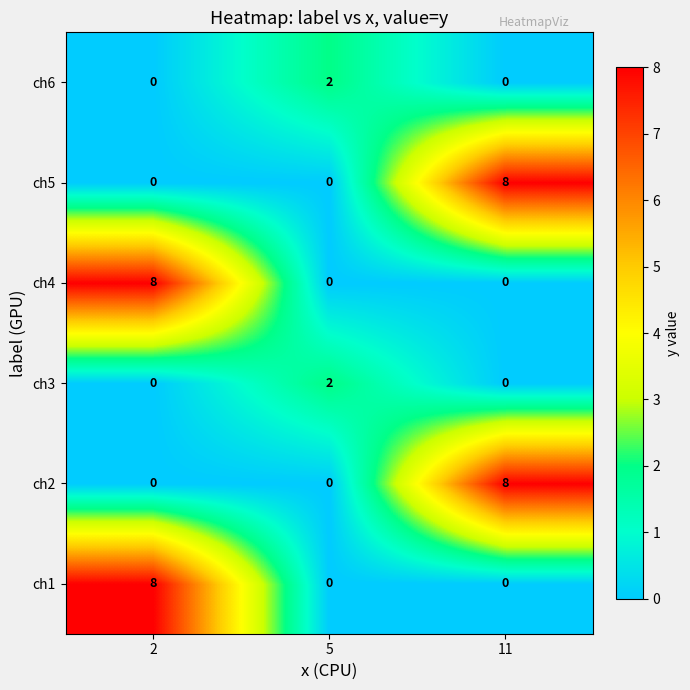

What is the spread (max minus min) of values at 11?

8